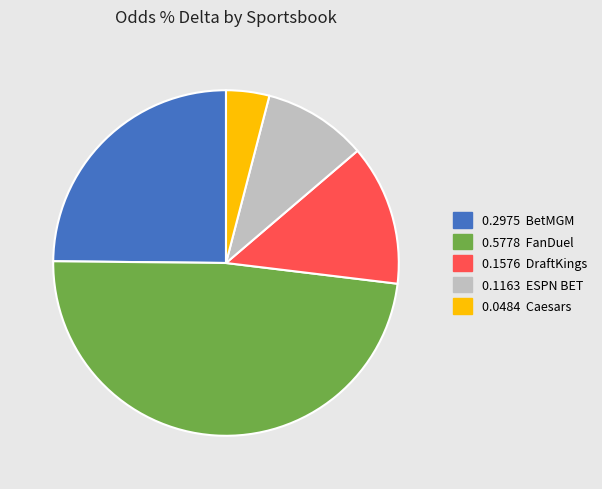

Is there any slice that represents more than half of the pie?

No